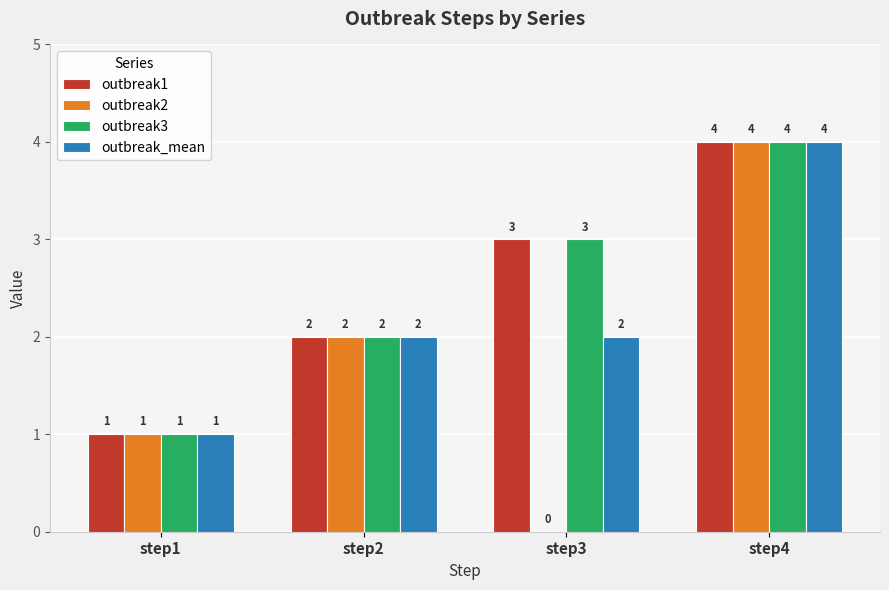

The outbreak2 series shows 6 at step4. True or false?

False